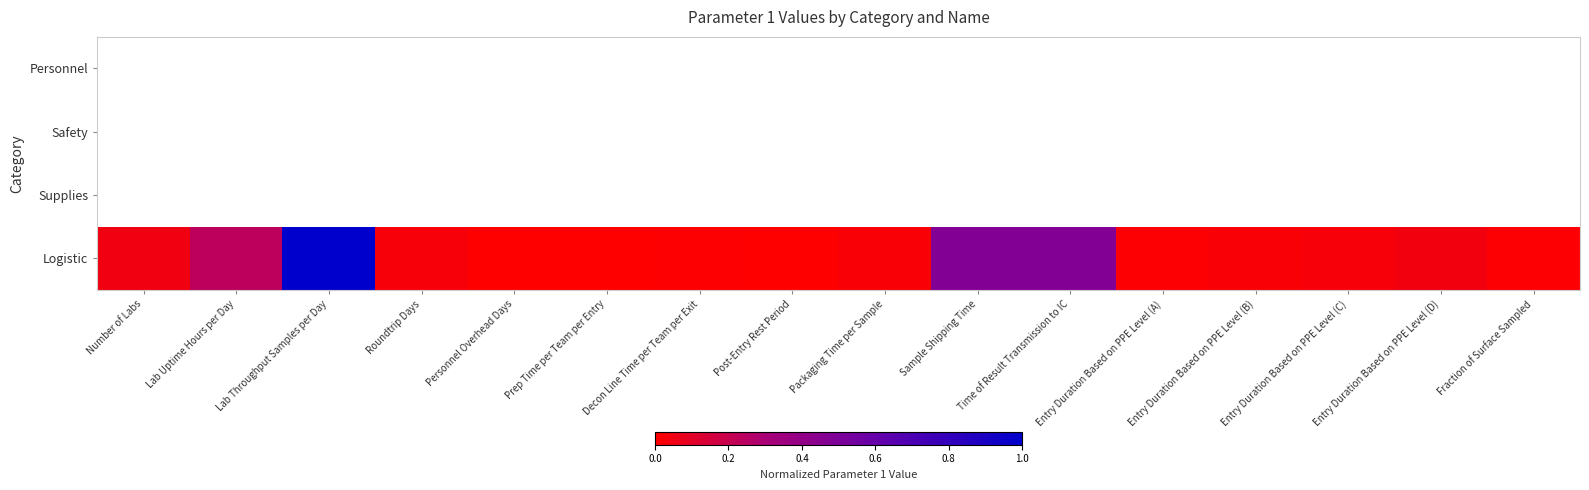

Which series has the largest total across all categories?

Logistic